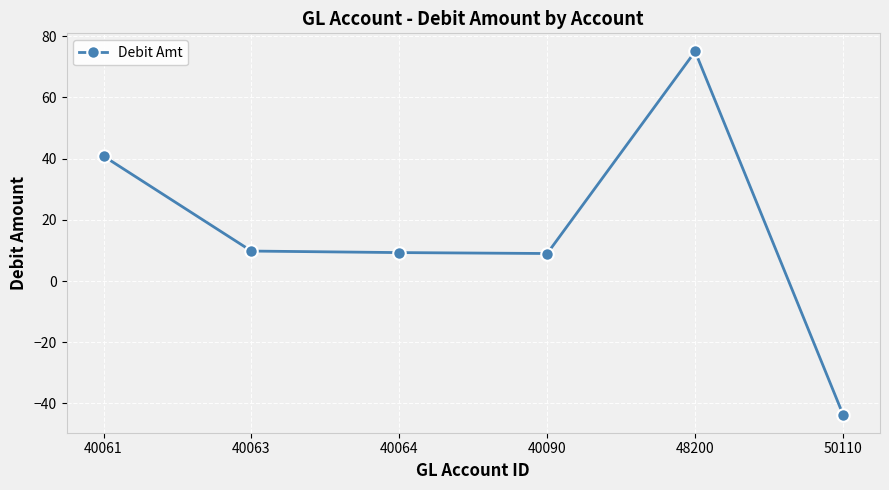

True or false: the data has more than 2 interior local peaks.

False